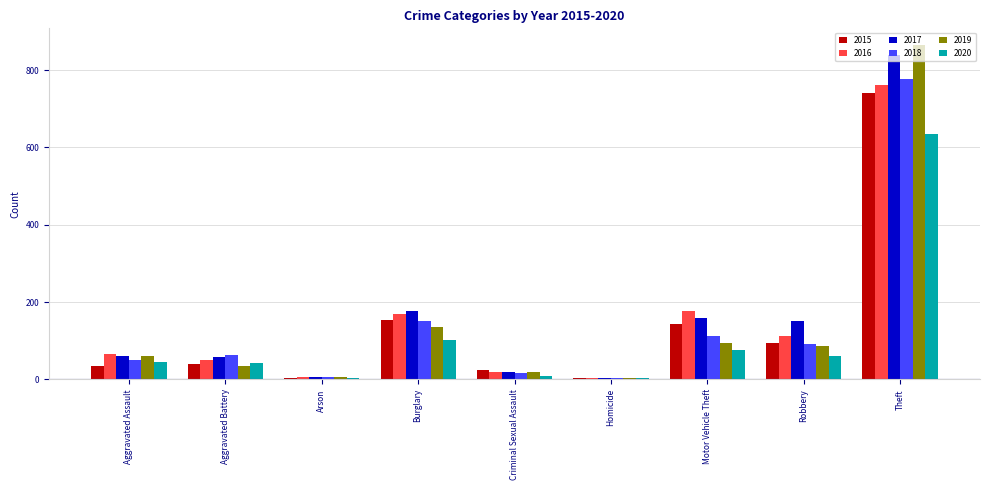

What is the spread (max minus min) of values at Motor Vehicle Theft?

102